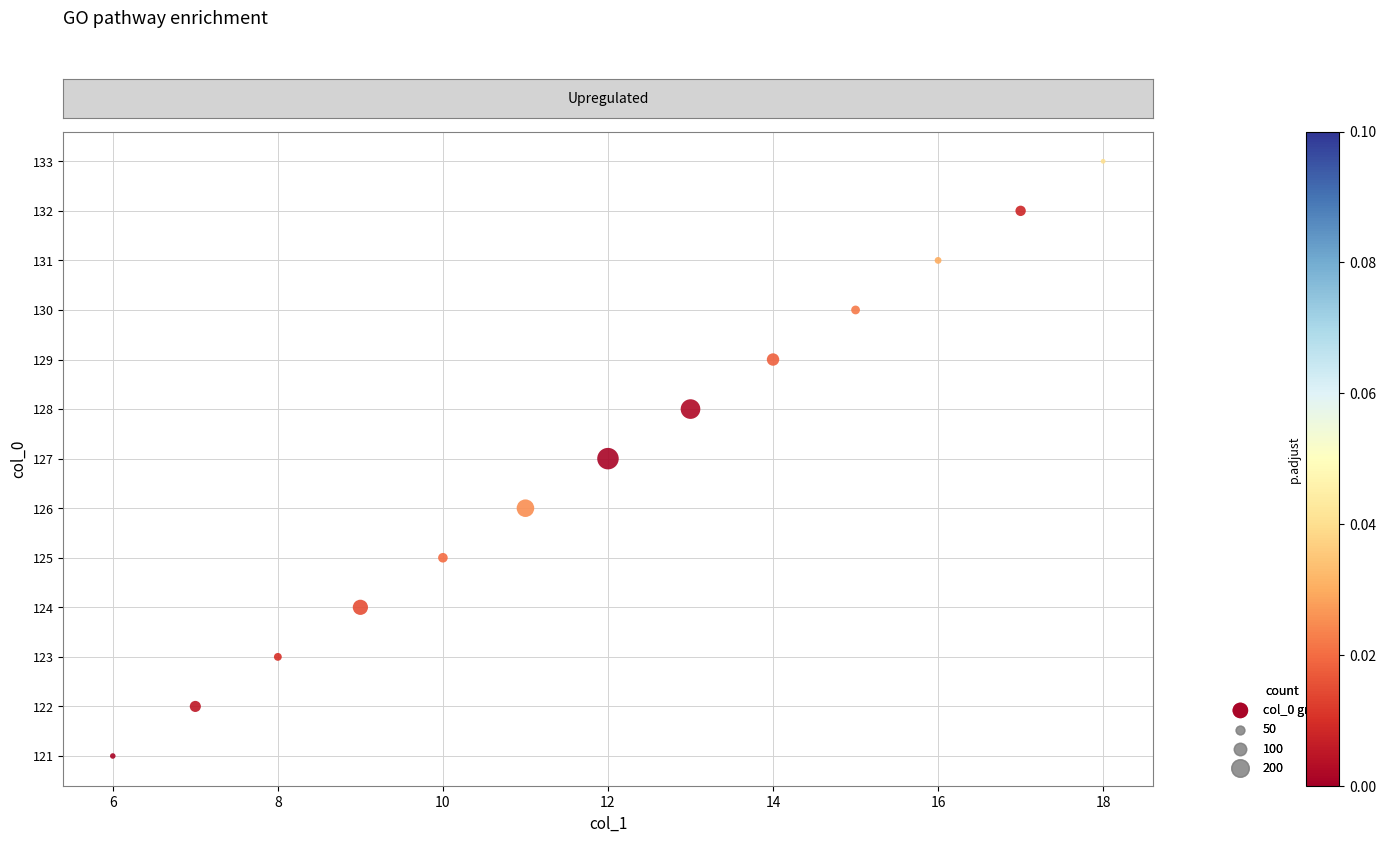

What is the range of Y values (max minus min)?

12